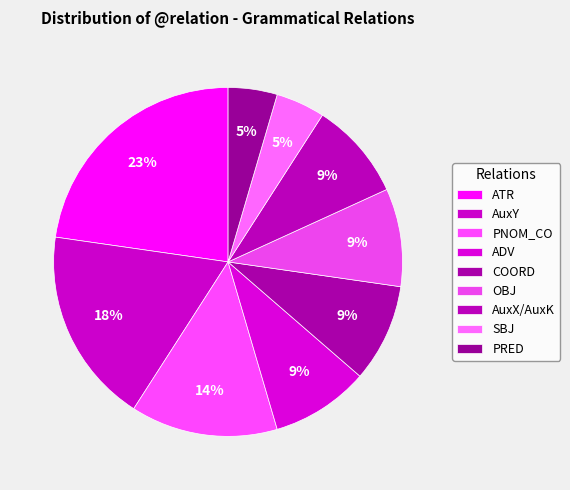

What percentage is NOT represented by ATR?

77.3%